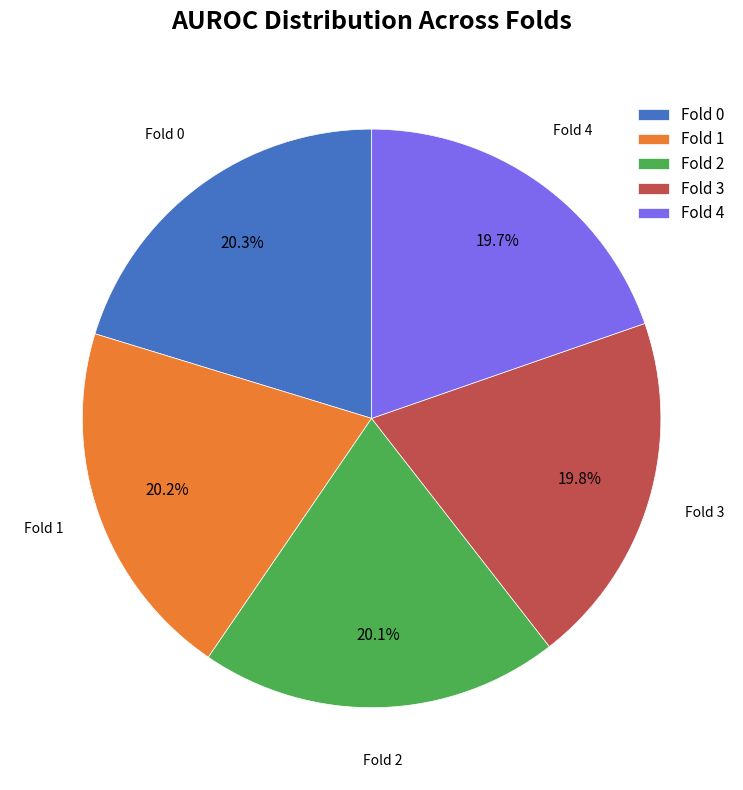

How many segments does this pie chart have?

5